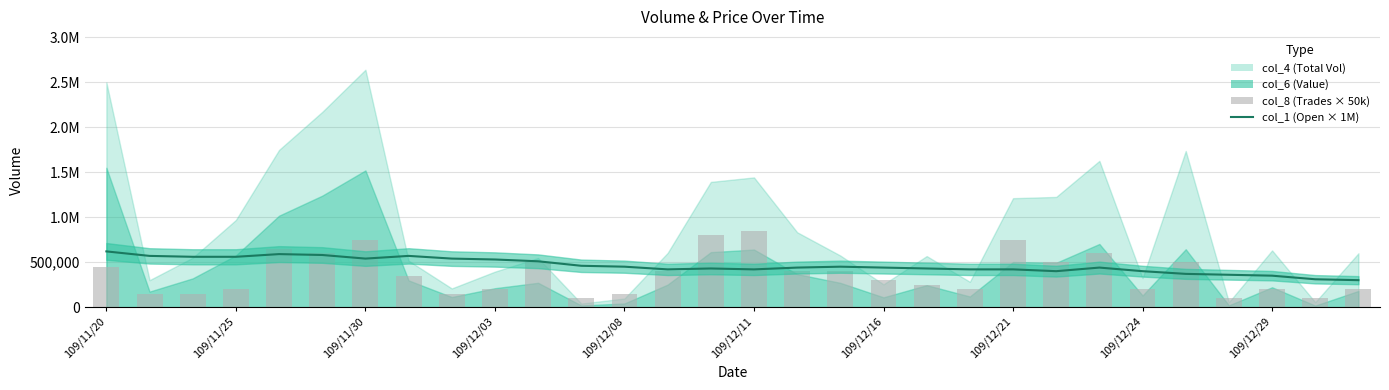

At which label does col_1 first exceed 440000?

109/11/20